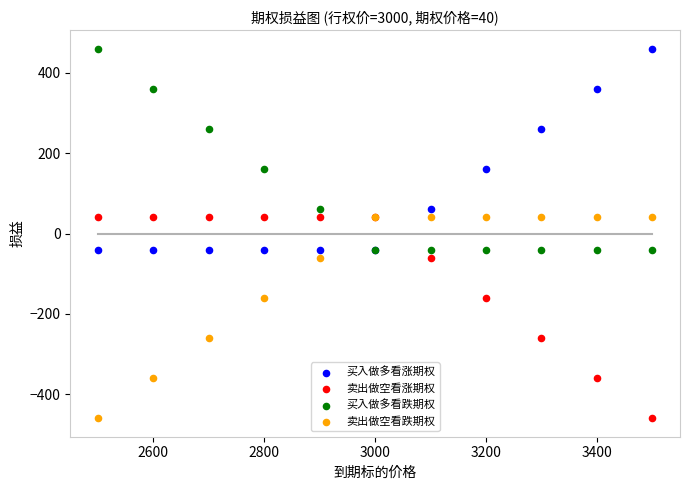

What are all the series names shown in the legend?

买入做多看涨期权, 卖出做空看涨期权, 买入做多看跌期权, 卖出做空看跌期权